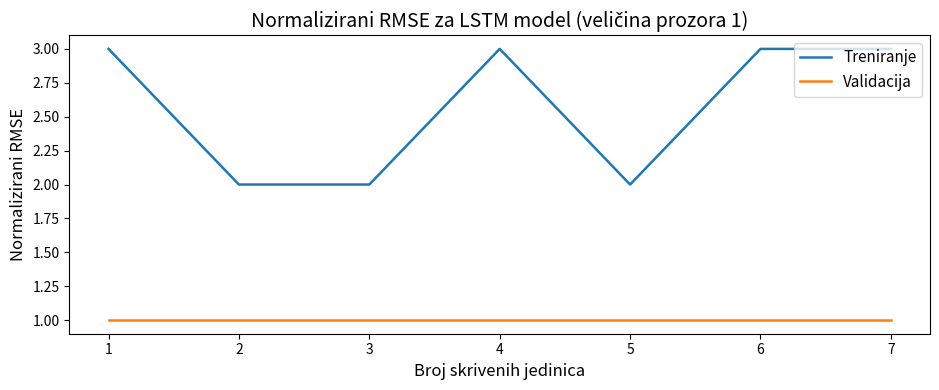

At 3, list the series in order from smallest to largest.

Validacija, Treniranje